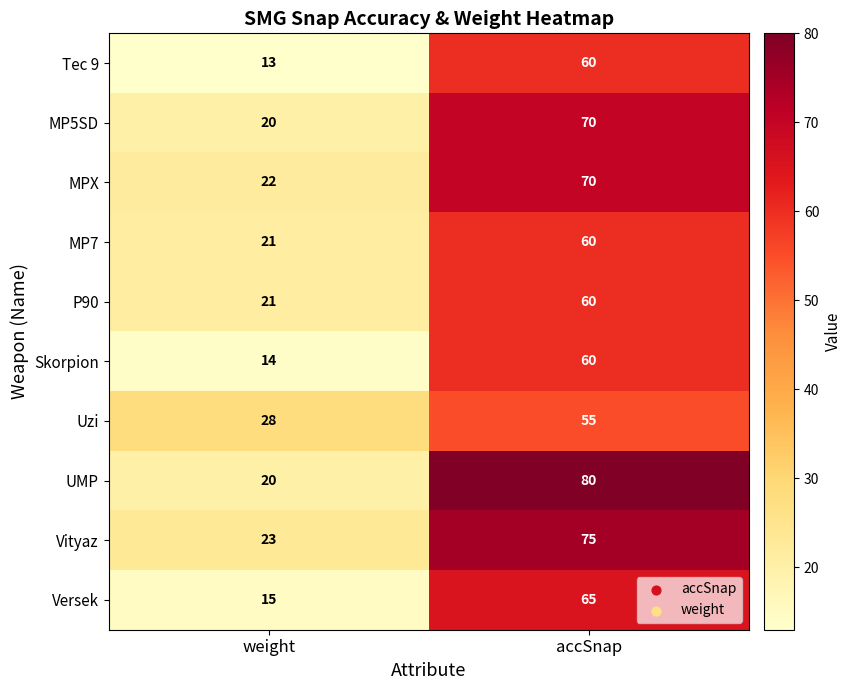

Where is Vityaz nearest to the value 49?

weight